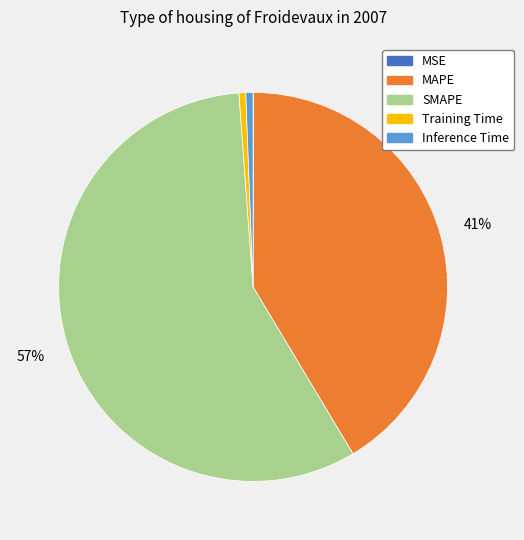

Is it true that MAPE is 41% of the pie?

True